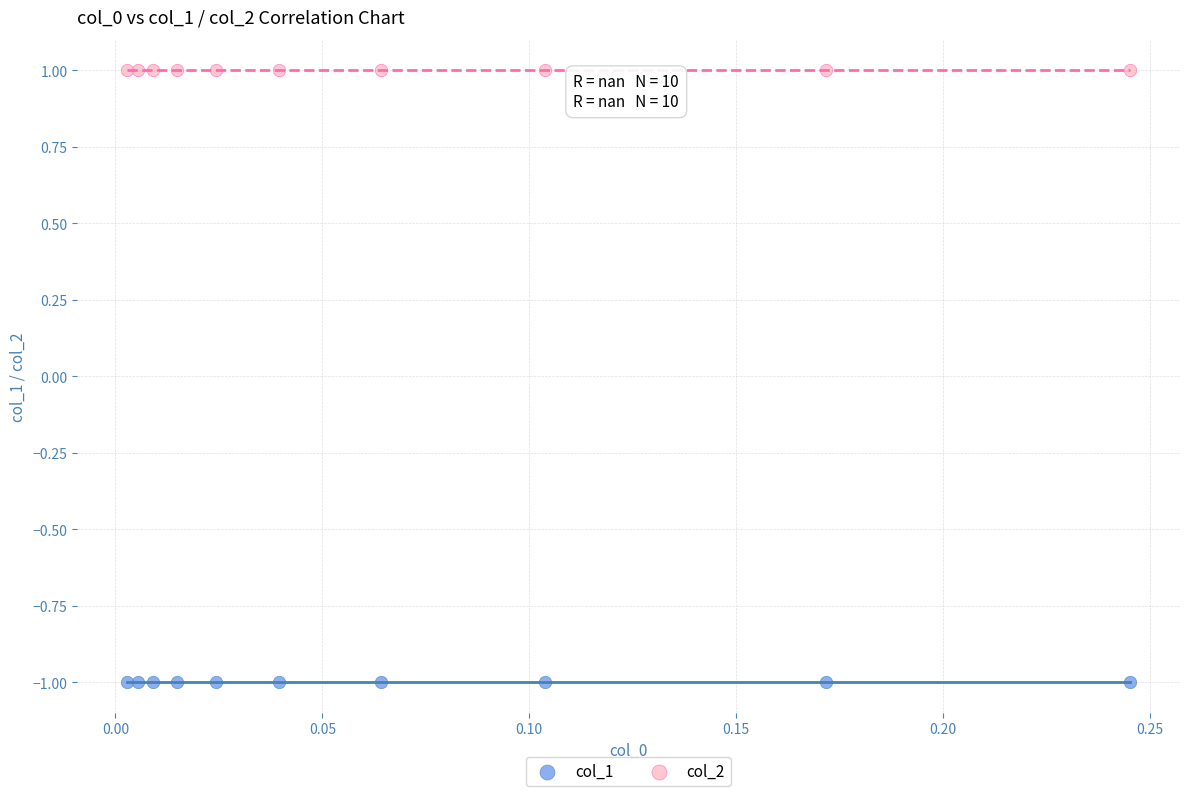

Which series reaches the minimum Y coordinate?

col_1